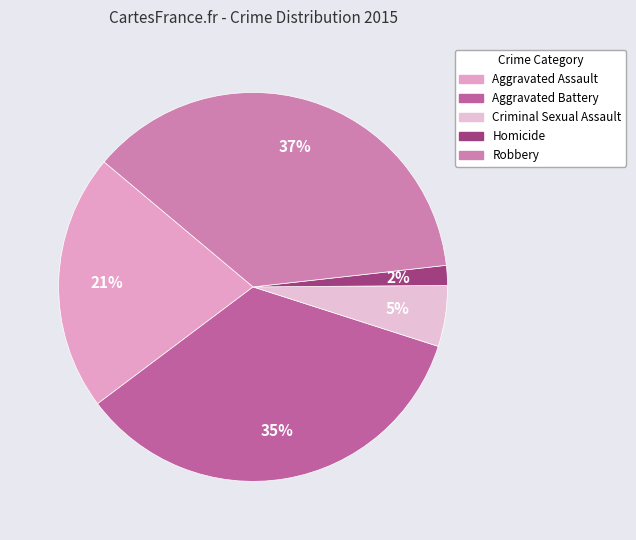

Count the number of slices in the pie.

5